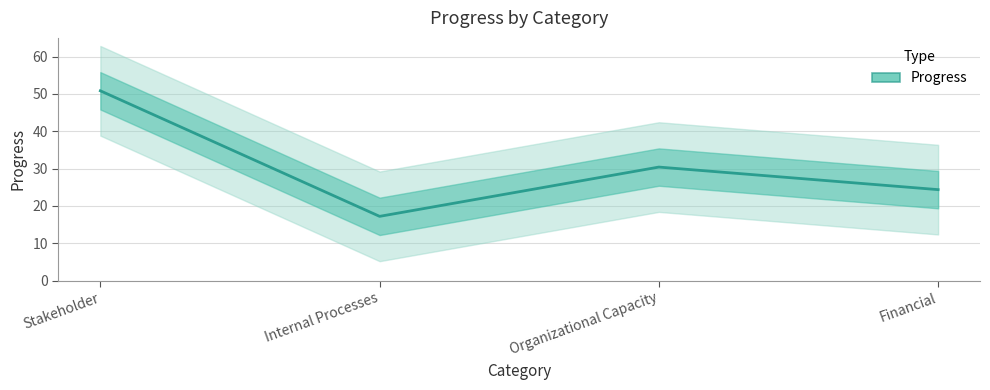

Where is the first local maximum?

Organizational Capacity